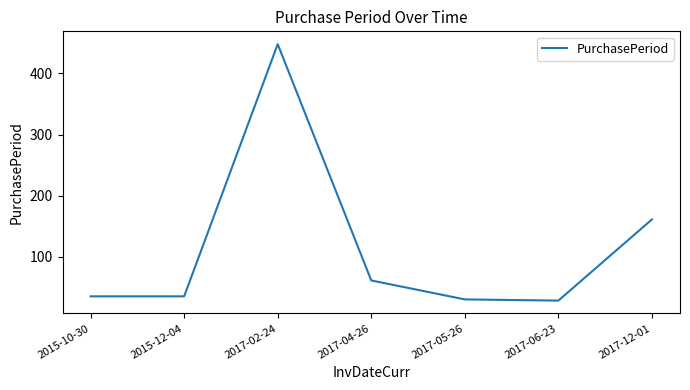

Between 2015-12-04 and 2017-04-26, which is larger?

2017-04-26